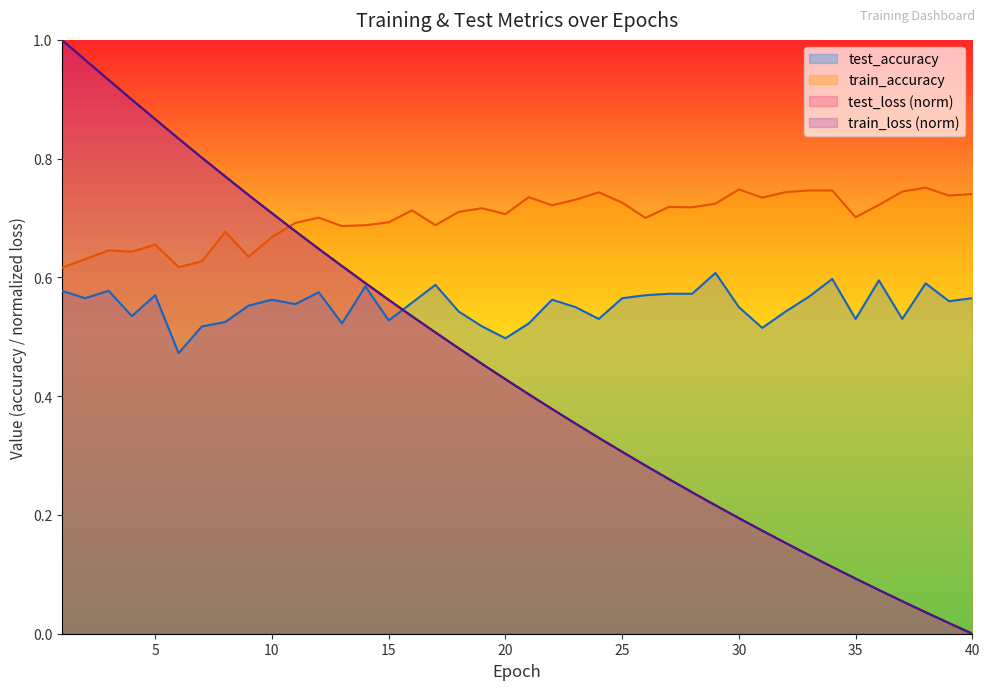

Which has a higher value, 9 or 24?

9